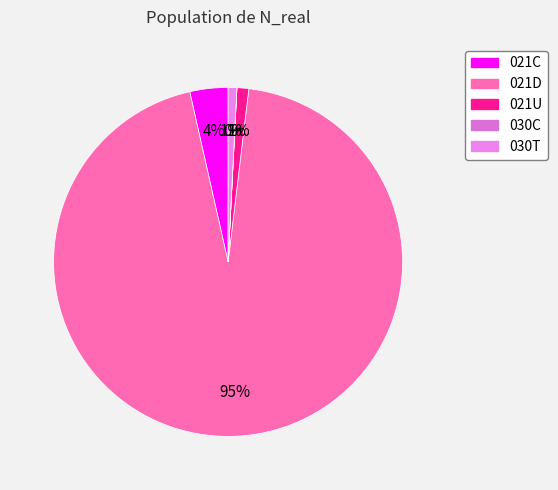

To the nearest percent, what is the average slice percentage?

20%